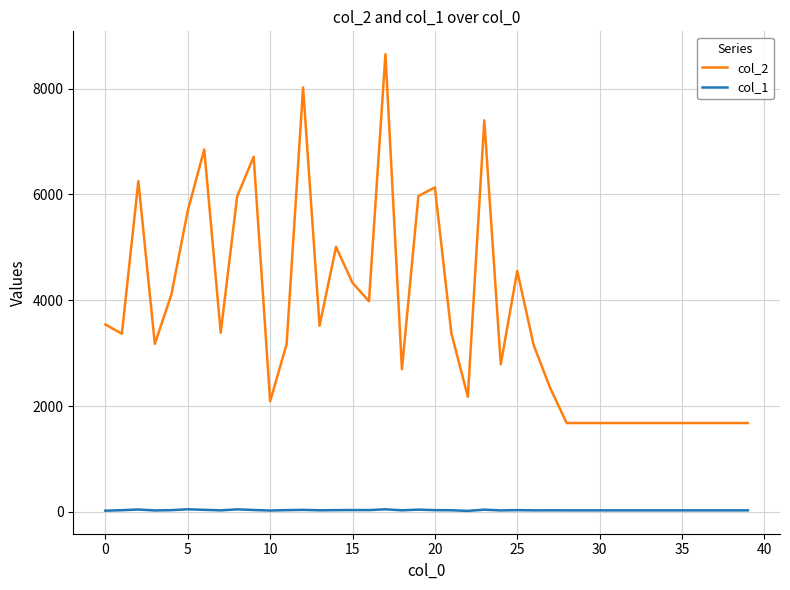

List the series in order of their overall mean, lowest first.

col_1, col_2